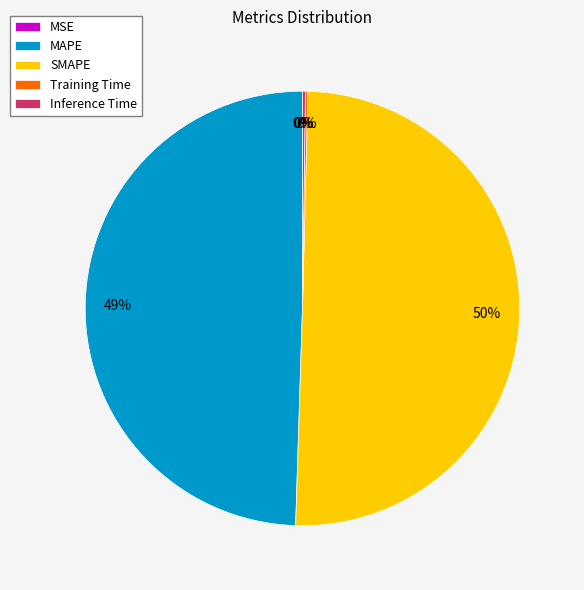

Does MAPE represent more than half of the total?

No